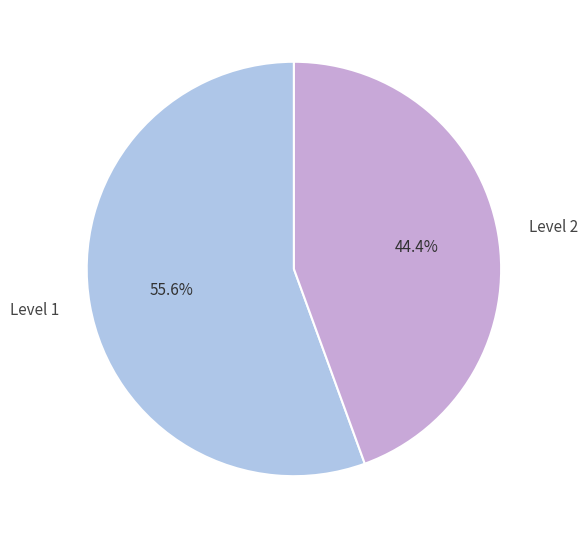

What percentage is the Level 2 slice, to the nearest percent?

44%